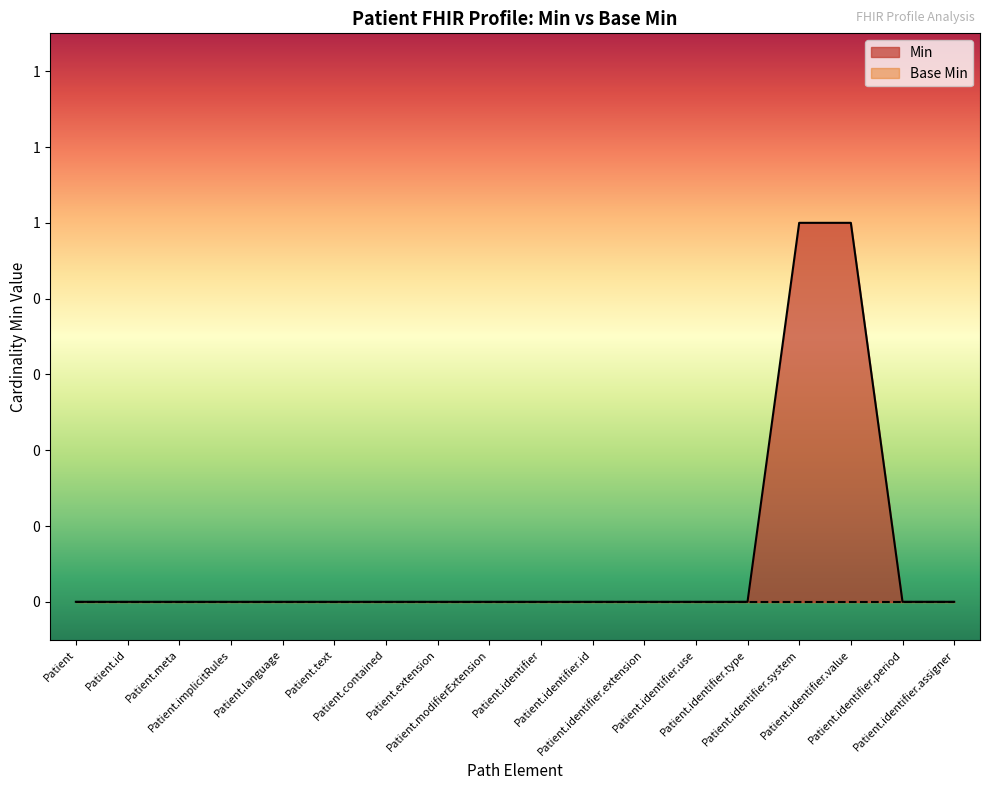

What is the difference between the second highest and minimum values?

1